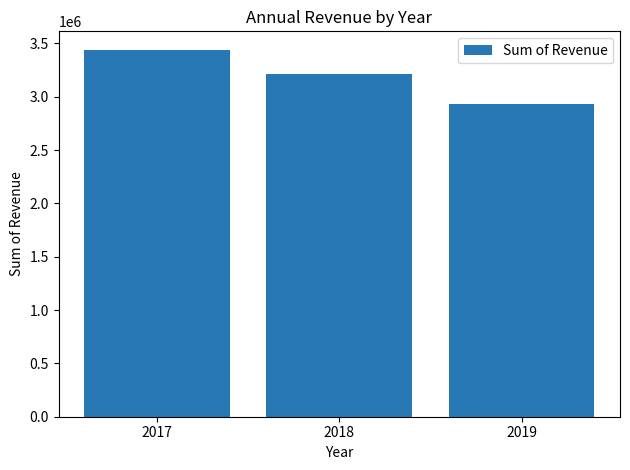

The value at 2019 is 4045835. True or false?

False